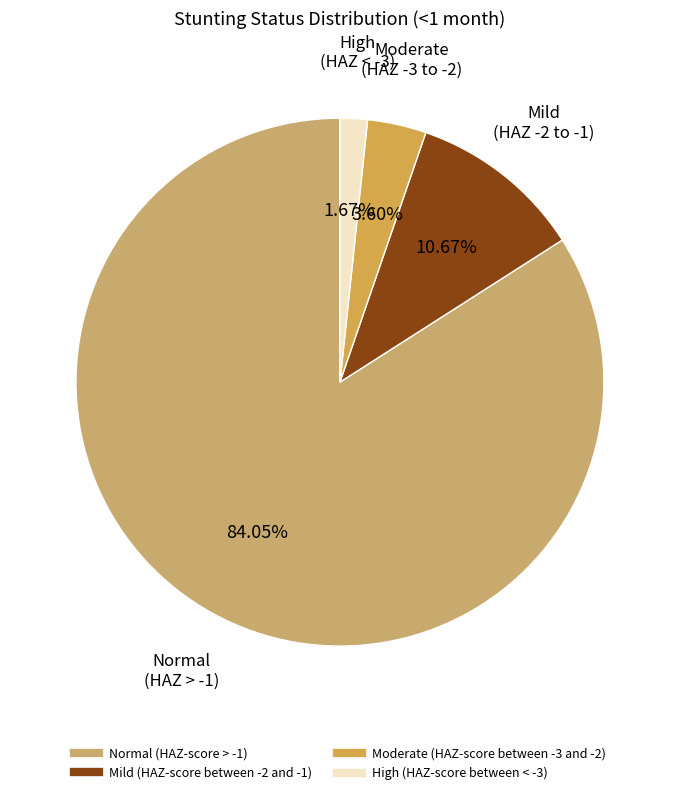

Combined, what portion of the pie is High (HAZ-score between < -3) and Mild (HAZ-score between -2 and -1)?

12.3%